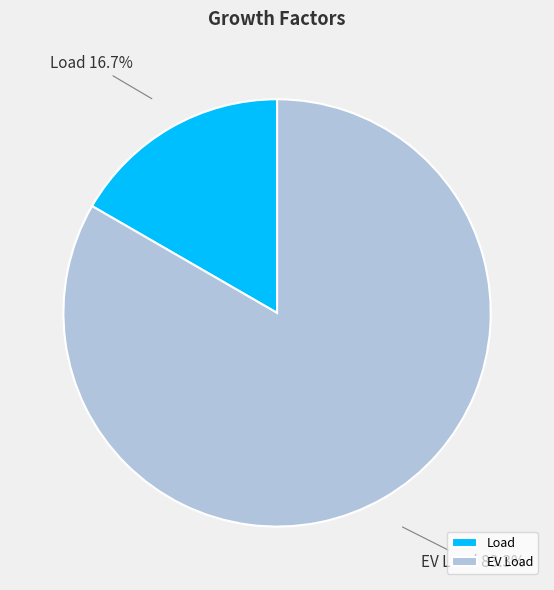

Which slice is the smallest?

Load